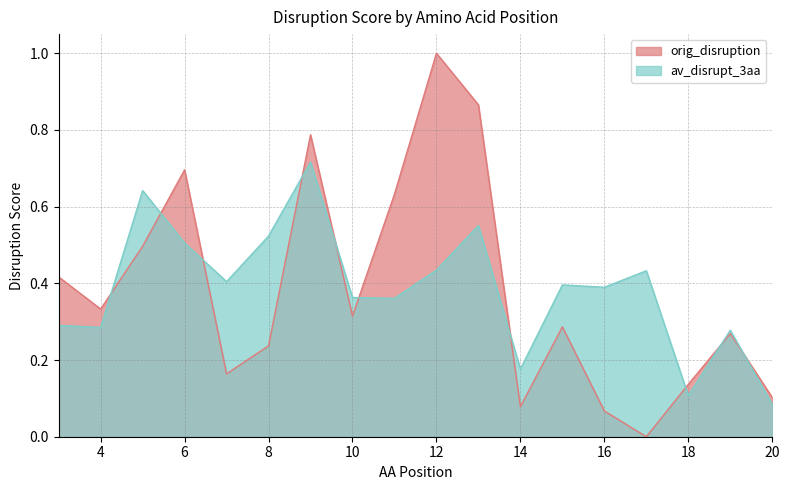

Which series changed the most between 4 and 17?

orig_disruption